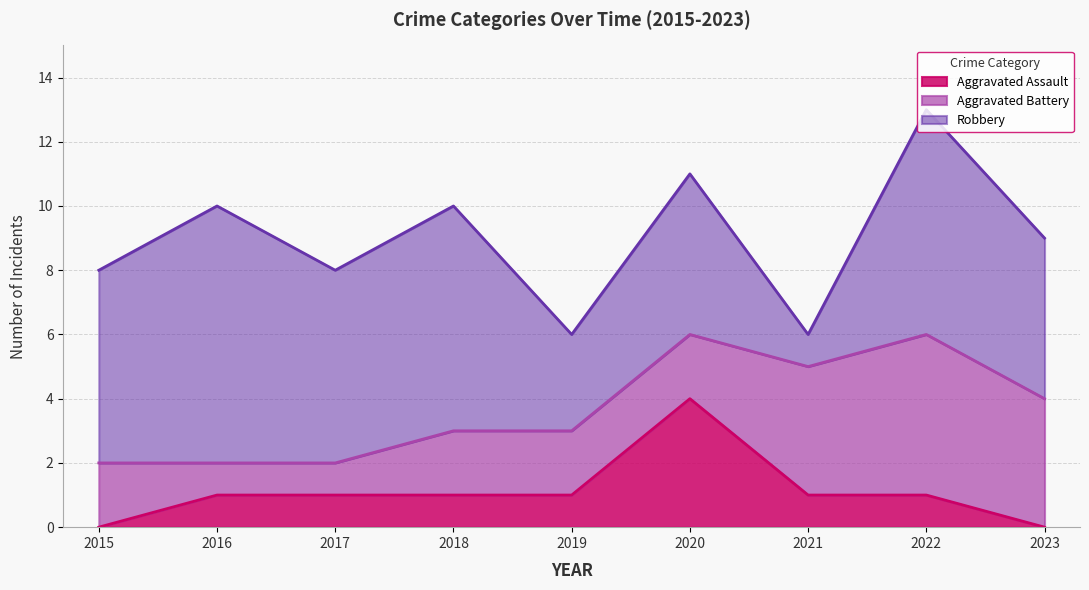

List the labels in order of Aggravated Battery value, largest first.

2022, 2021, 2023, 2015, 2018, 2019, 2020, 2016, 2017